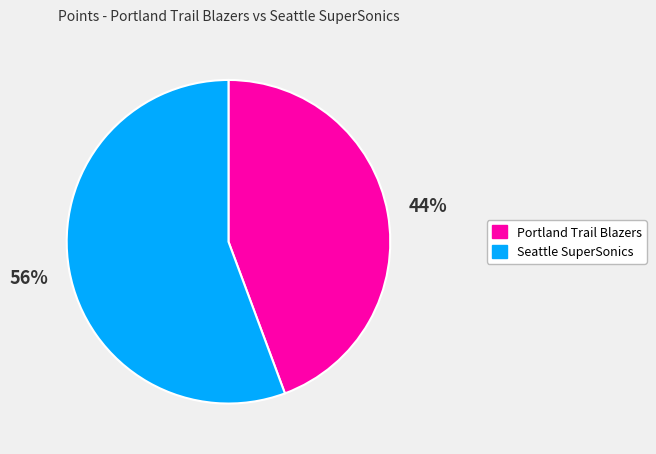

The Portland Trail Blazers slice represents 44% of the pie. True or false?

True